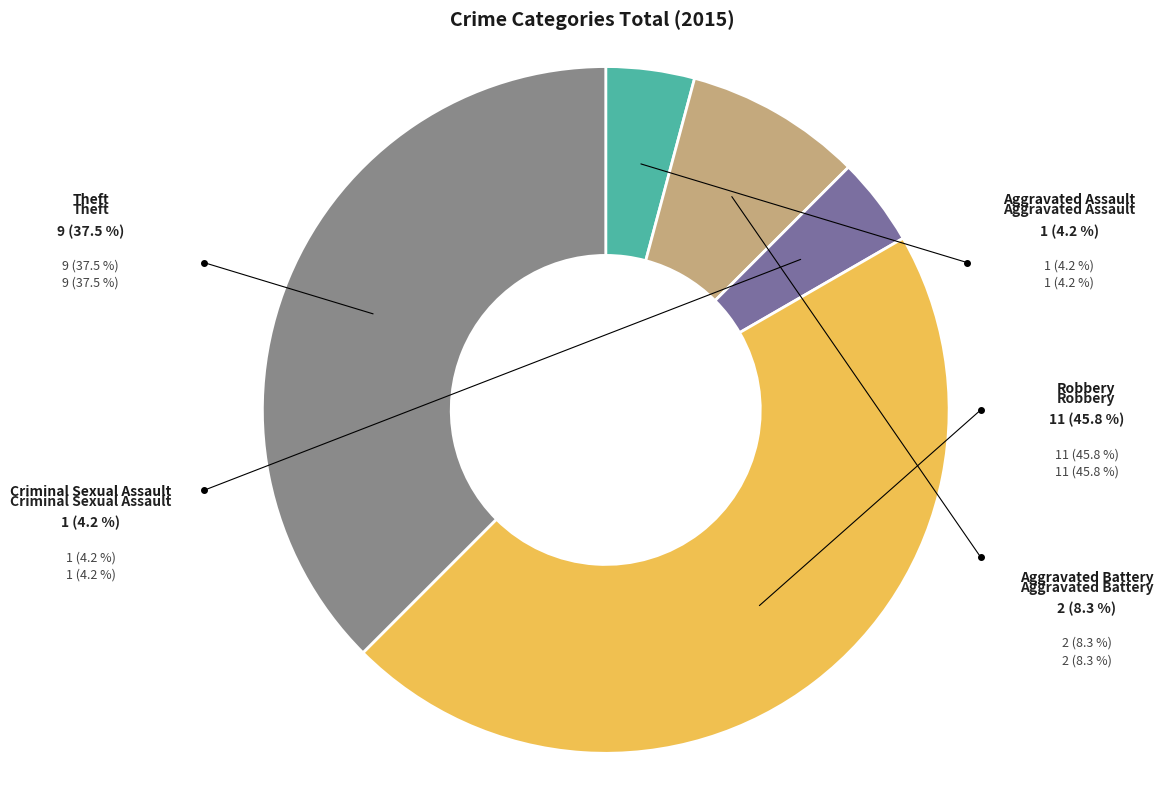

To the nearest percent, what is the average slice percentage?

20%